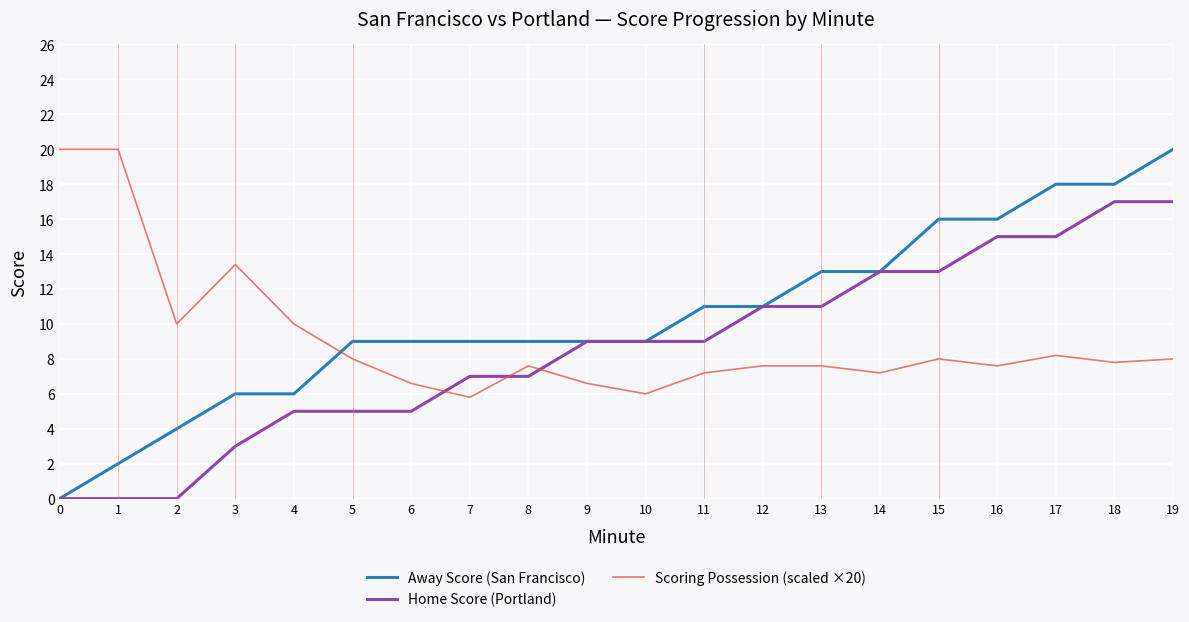

Which series has the widest spread of values?

Away Score (San Francisco)